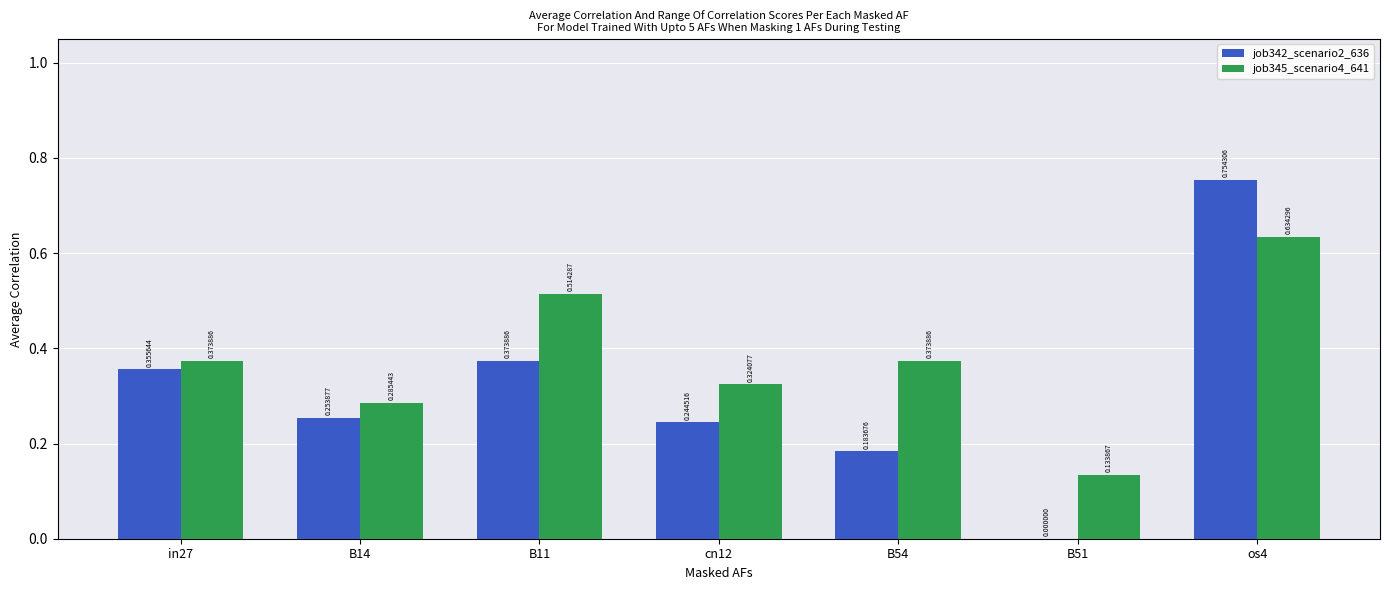

What is the sum of all job345_scenario4_641 values?

2.6